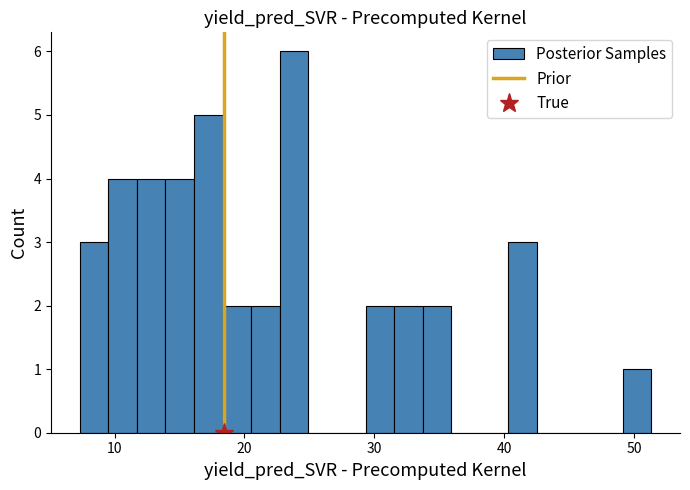

Read against the x-axis, roughly where is the centre of the tallest bar?

24